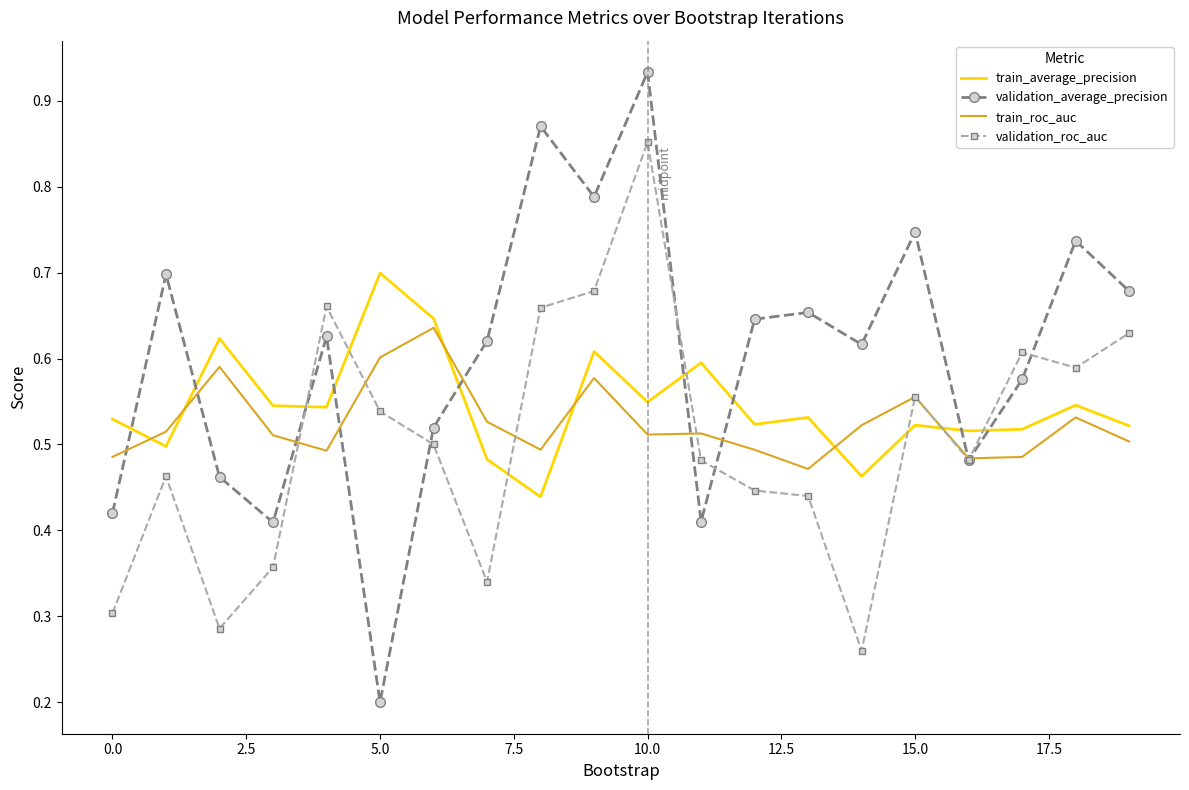

Which series ends up on top after the final intersection of train_average_precision and train_roc_auc?

train_average_precision